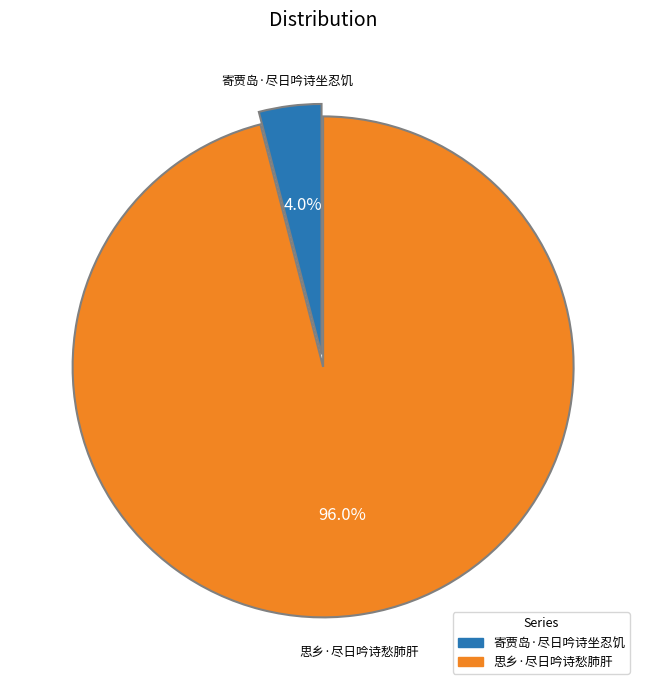

Rank the categories by value from highest to lowest.

思乡·尽日吟诗愁肺肝, 寄贾岛·尽日吟诗坐忍饥